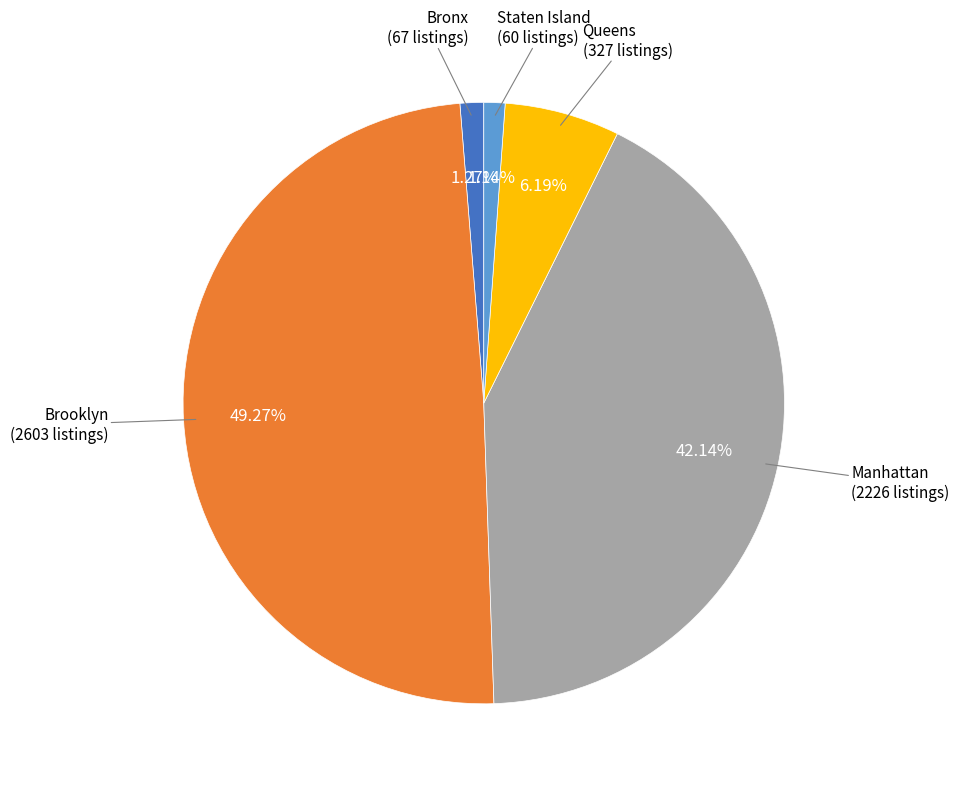

Does any single category account for the majority?

No